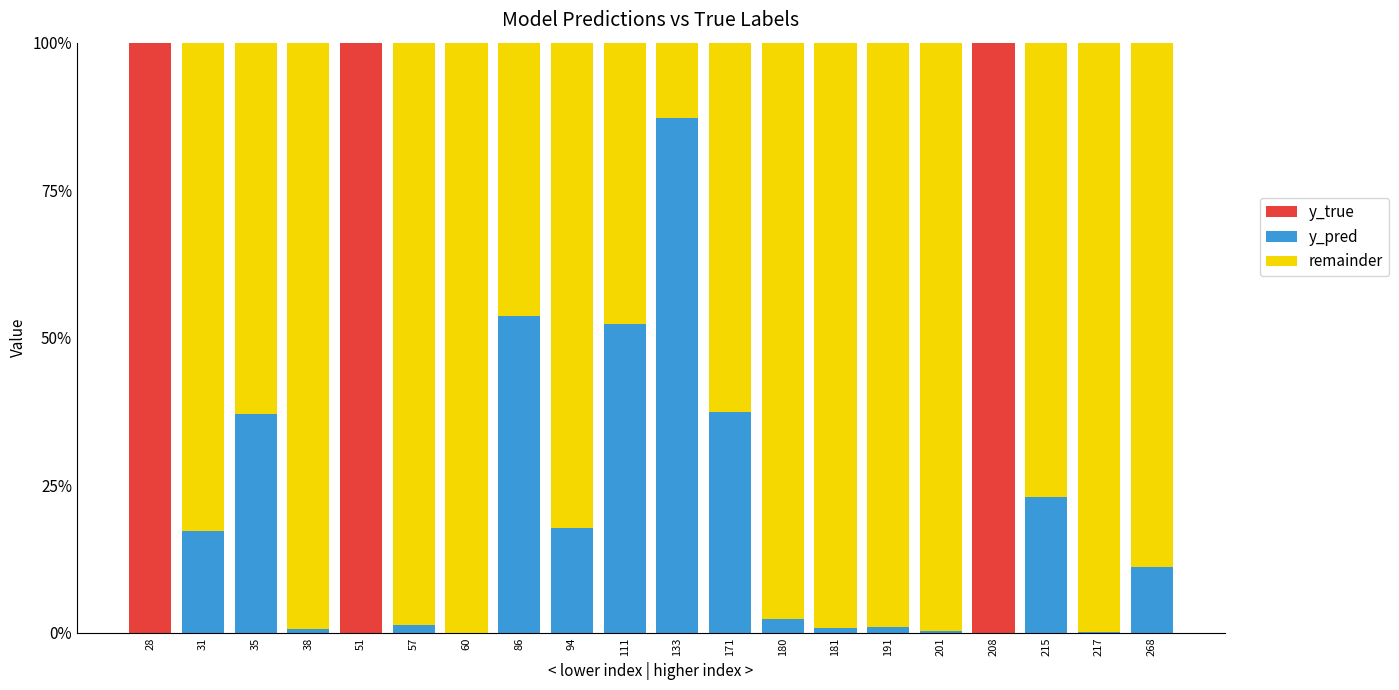

Read the y_pred value at 35.

0.4